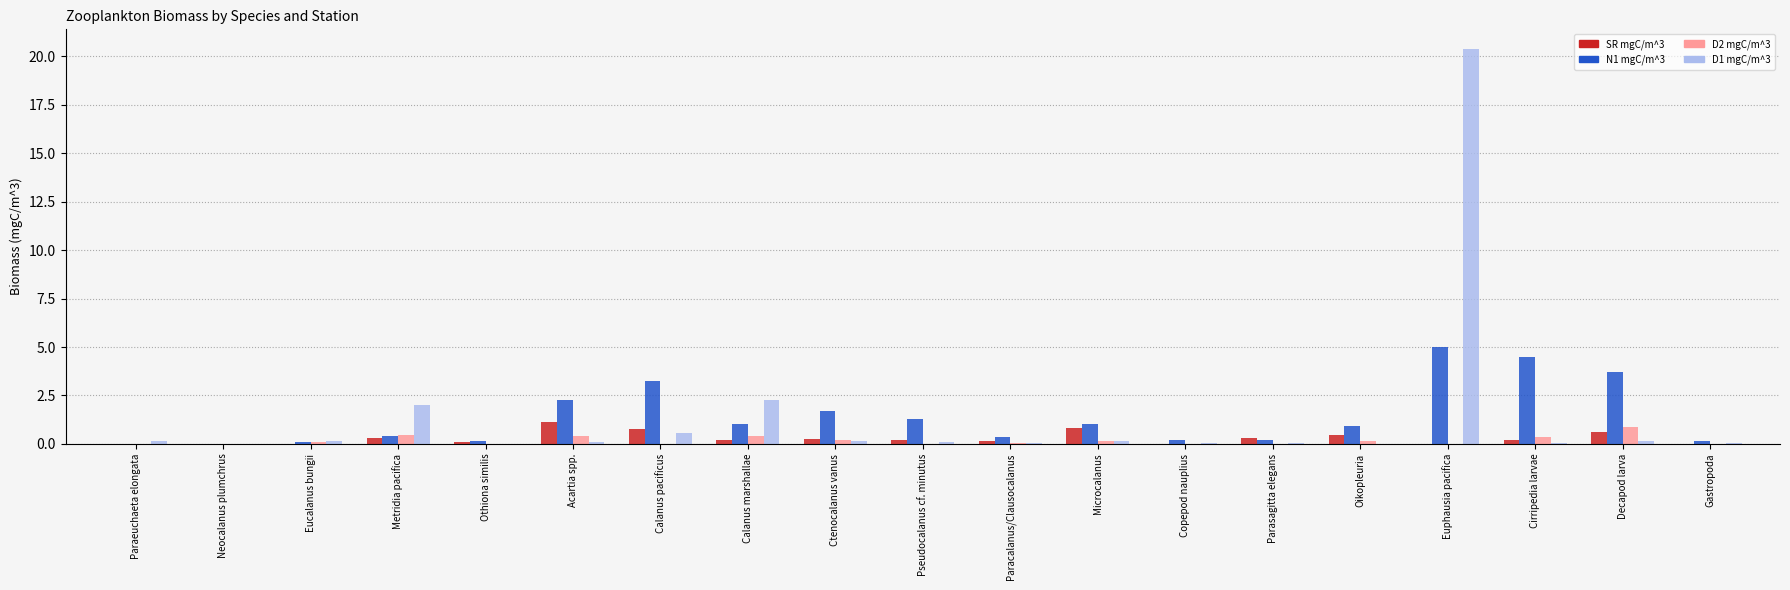

Is the value of N1 mgC/m^3 at Calanus pacificus greater than the value of SR mgC/m^3 at Calanus marshallae?

Yes